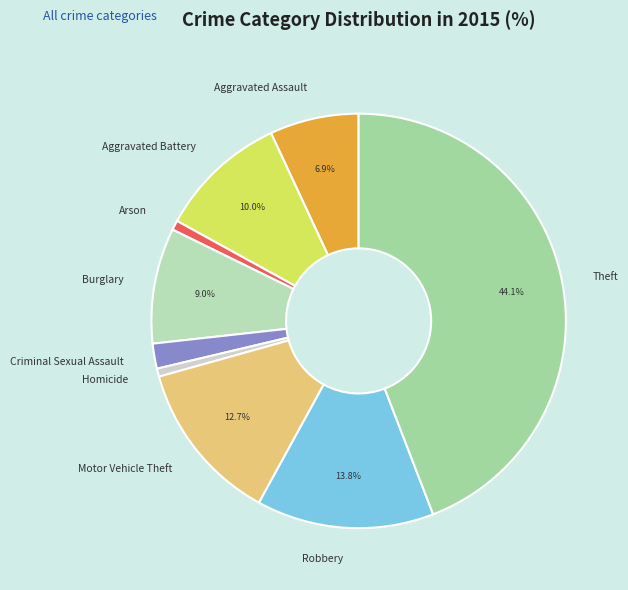

What percentage is the Theft slice, to the nearest percent?

44%